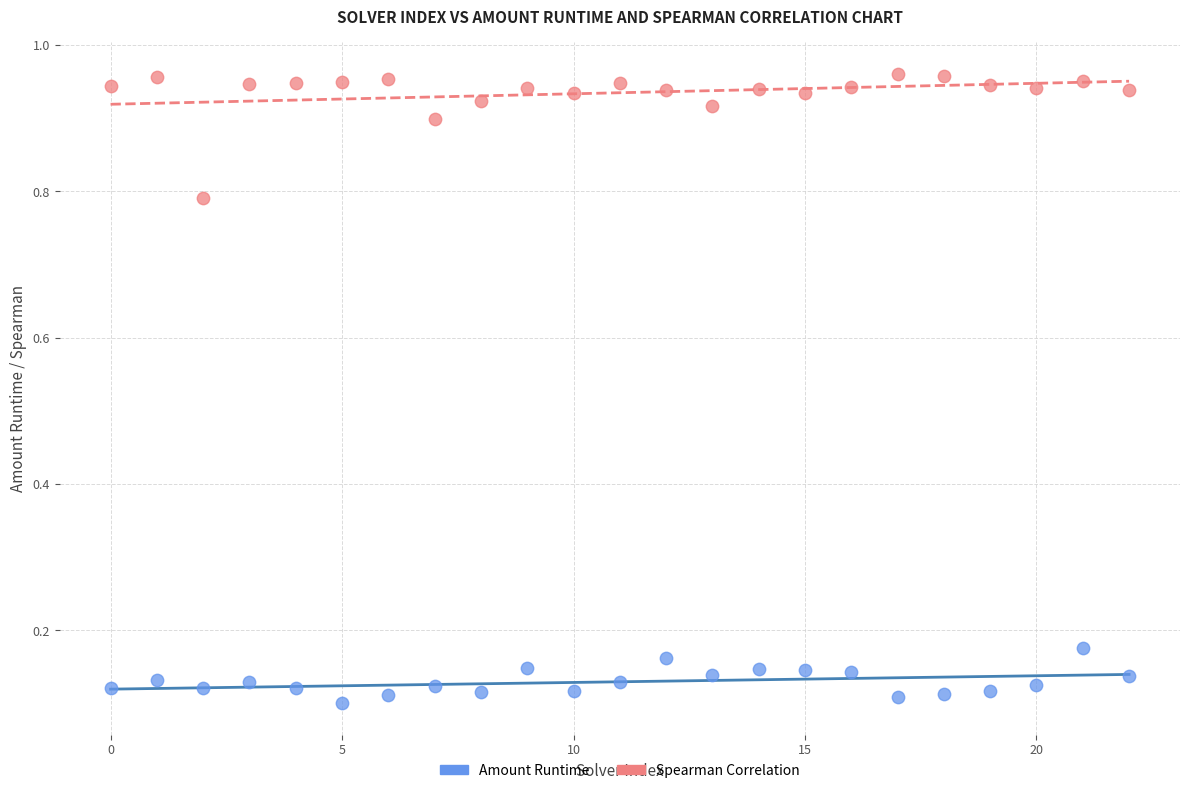

Which series contains the highest Y value?

Spearman Correlation